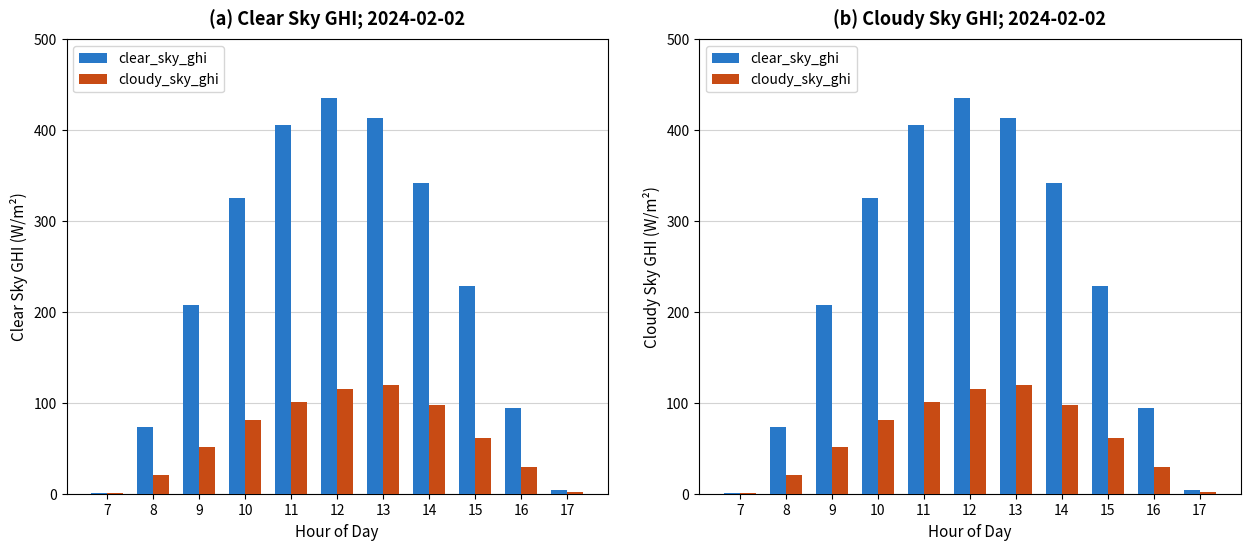

Which series has the largest total across all categories?

clear_sky_ghi